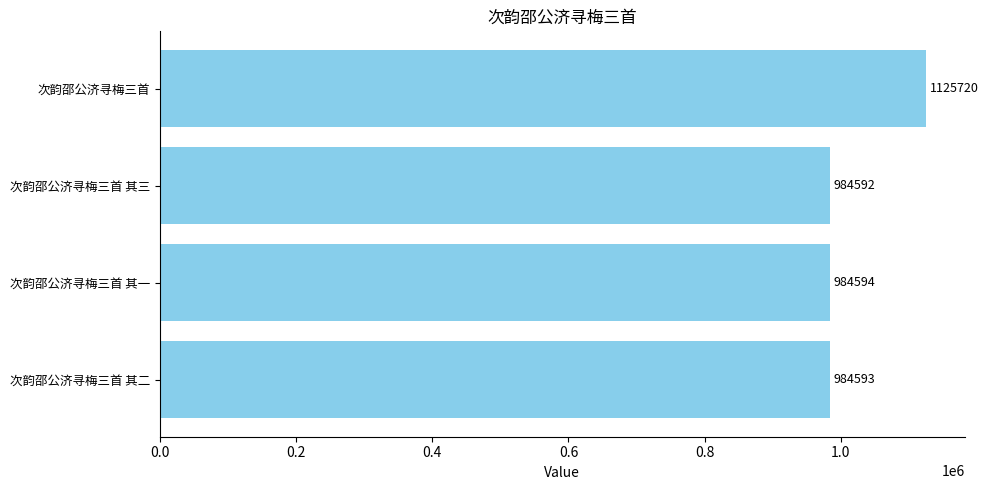

True or false: the data shows 1601941 at 次韵邵公济寻梅三首 其一.

False